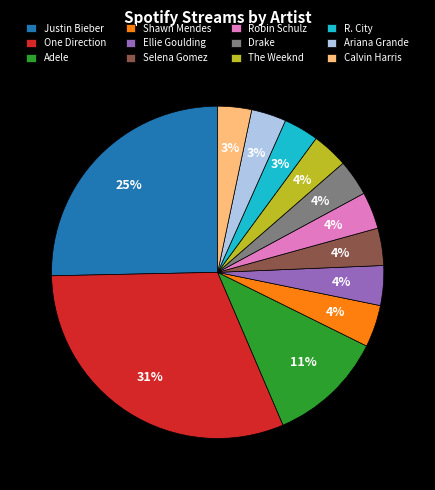

Is the sum of Ellie Goulding and Ariana Grande greater than half?

No